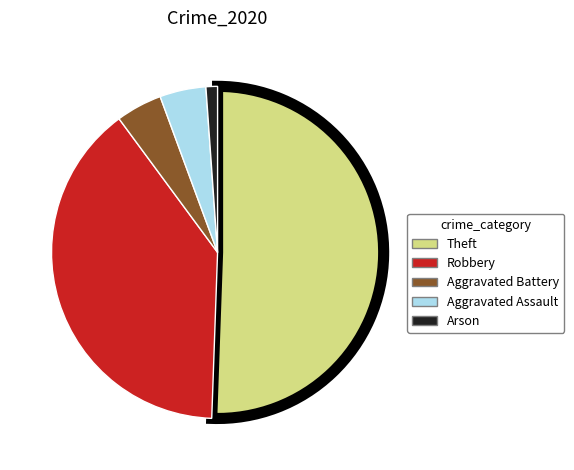

Does any single category account for the majority?

Yes